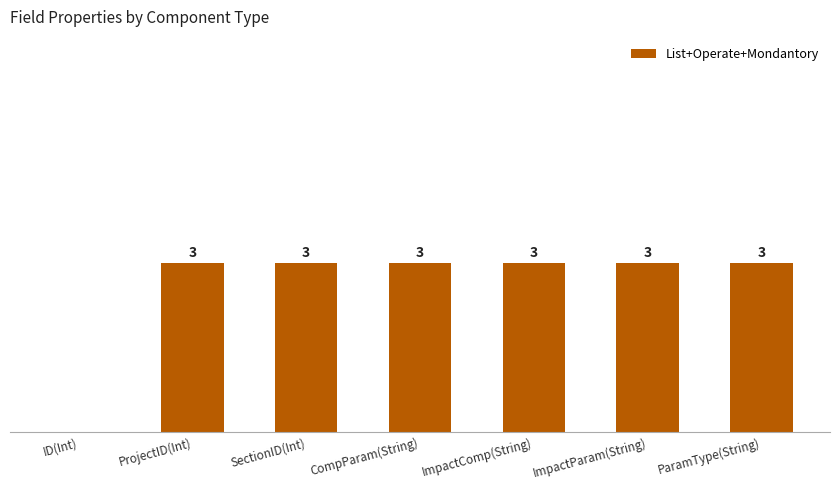

Where is the data nearest to the value 1?

ID(Int)